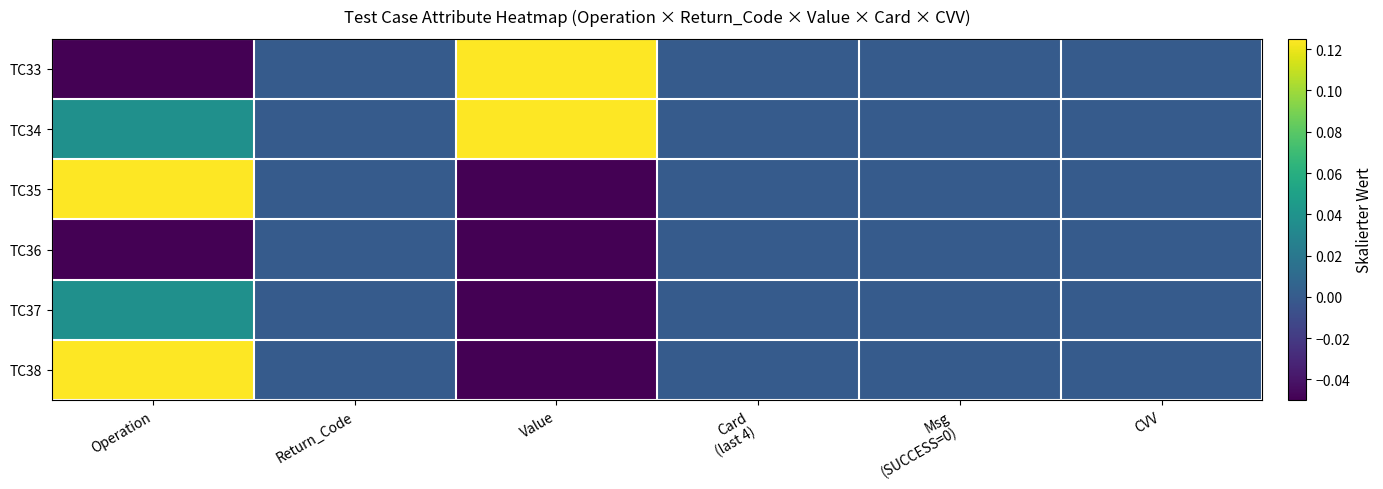

At which category is the sum across all series the highest?

Operation